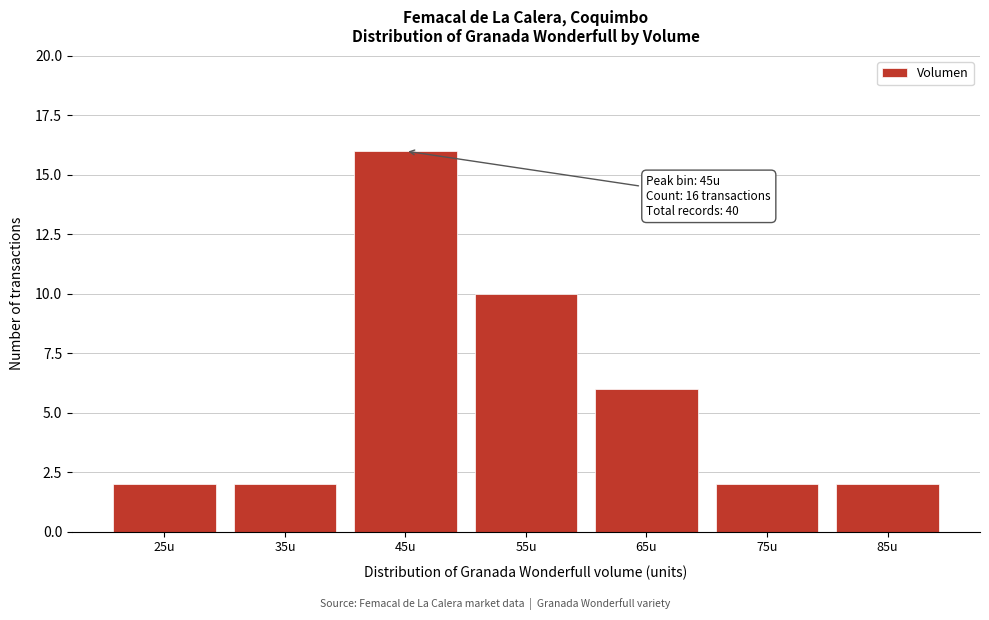

Reading left to right, transcribe all the data shown in this chart.

2	2	16	10	6	2	2